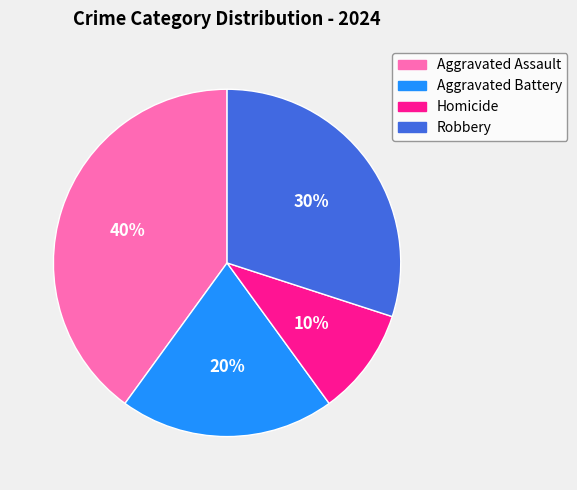

Count the number of slices in the pie.

4